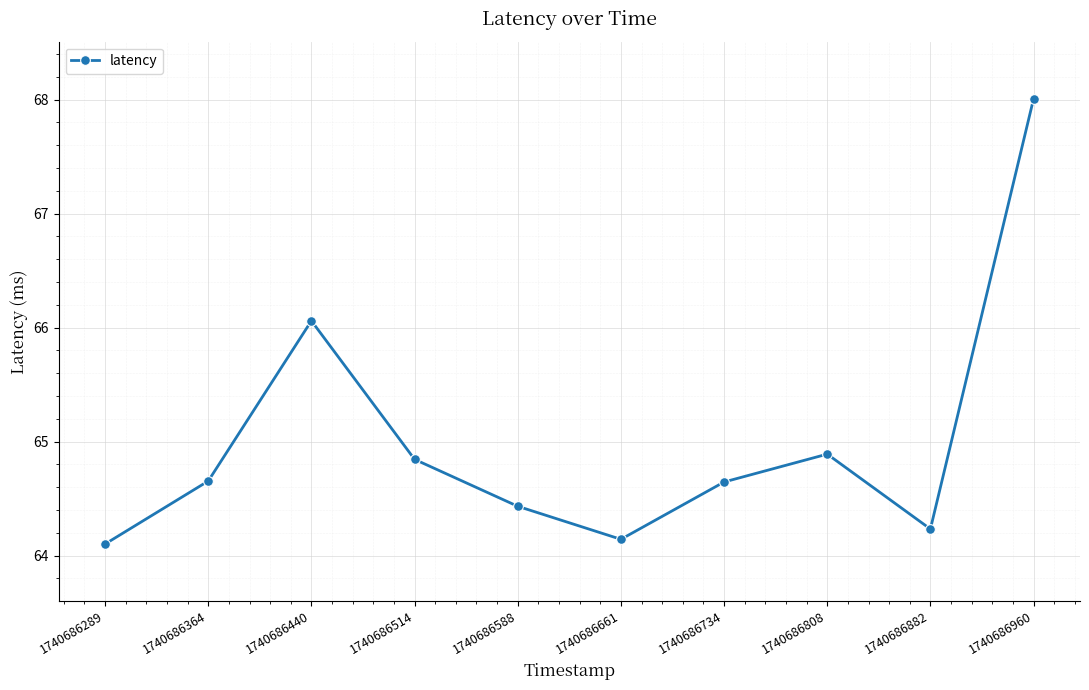

At which category does the chart reach its peak across all series?

1740686960